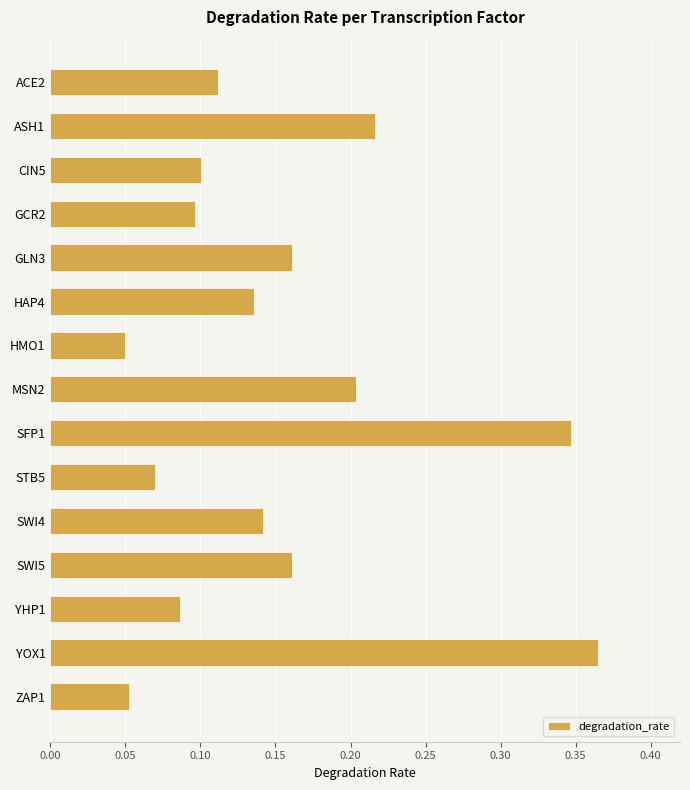

Is it true that the value at STB5 is 0.1?

True